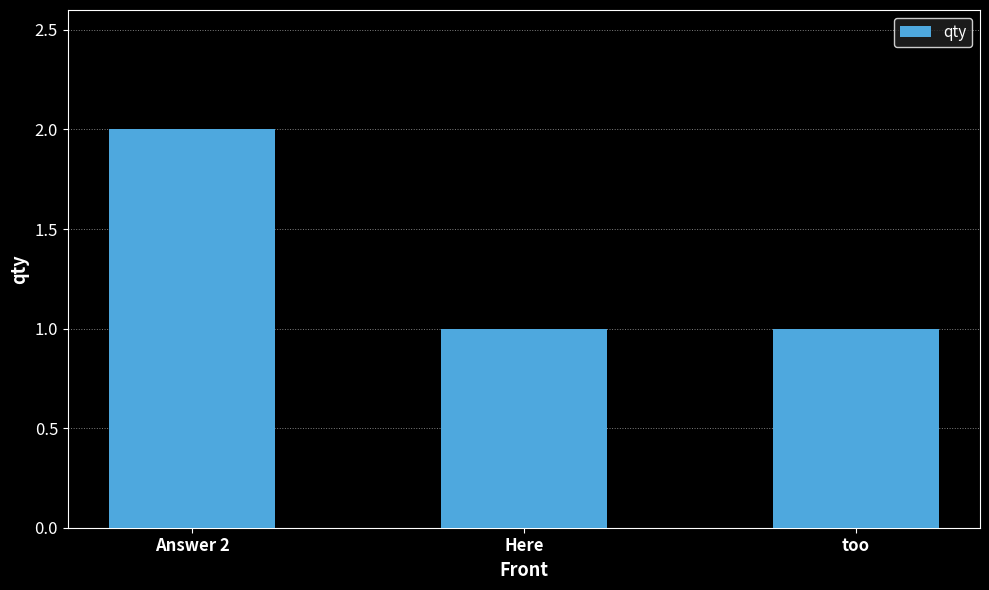

What position from the left is Answer 2?

1